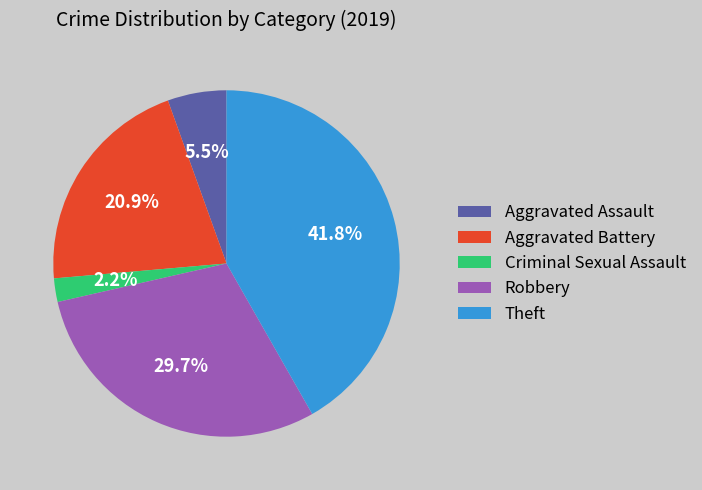

Between Theft and Aggravated Battery, which is larger?

Theft